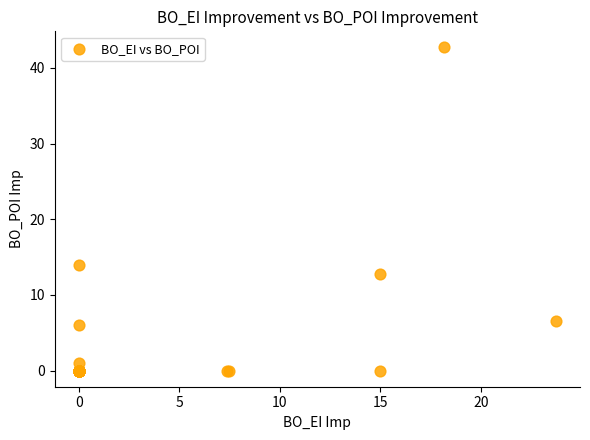

What Y value in the scatter plot is closest to 21?

14.0